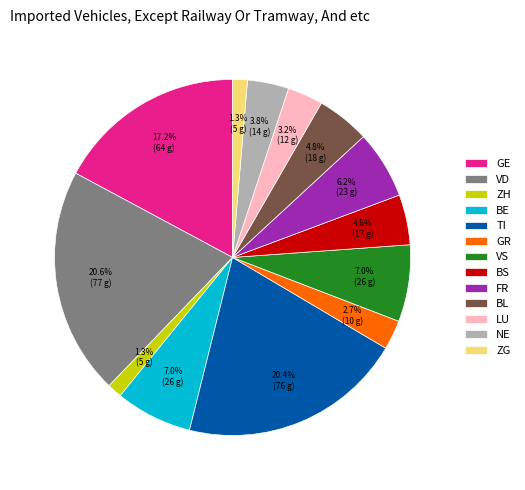

Between FR and GE, which is larger?

GE